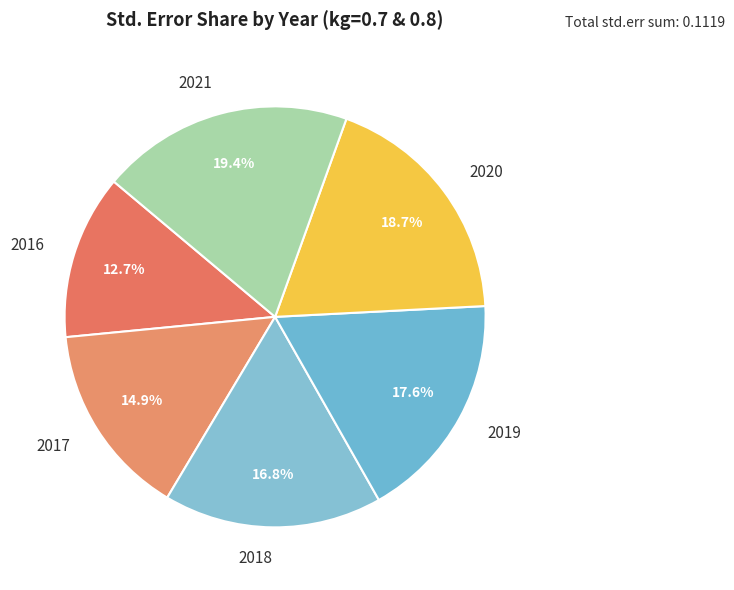

Which slice is the largest?

2021